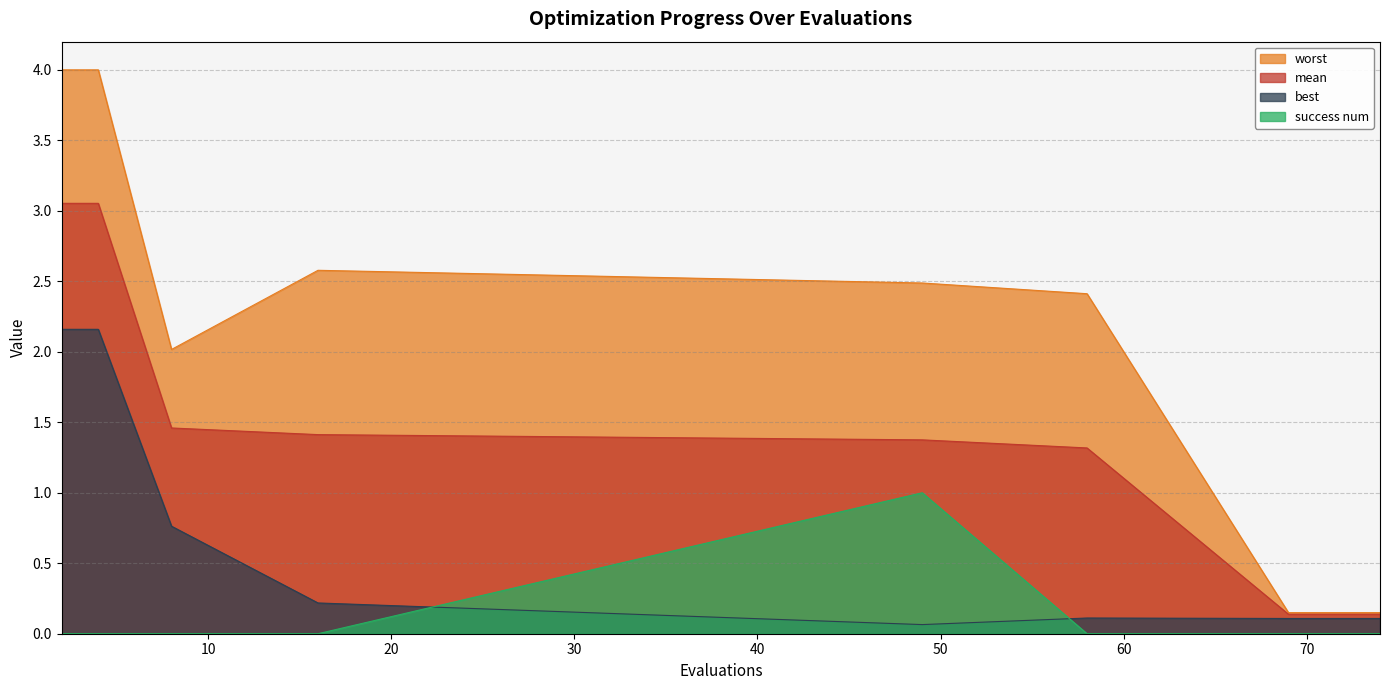

What is the maximum value for mean?

3.1